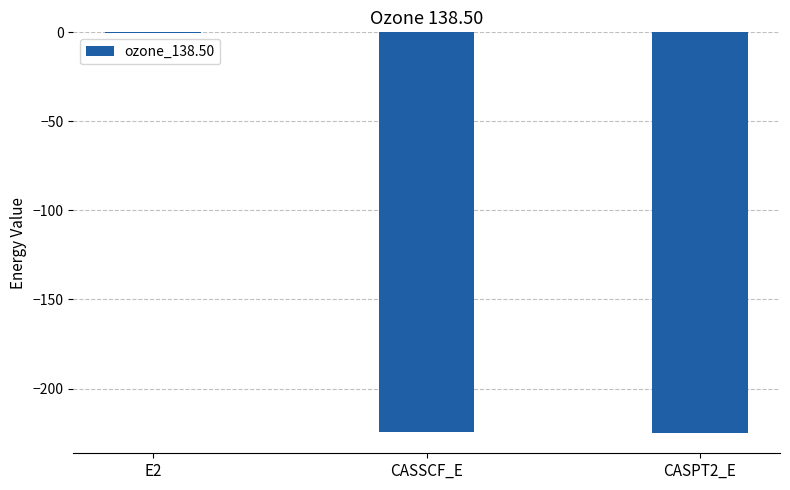

True or false: the data shows -224.6 at CASSCF_E.

True